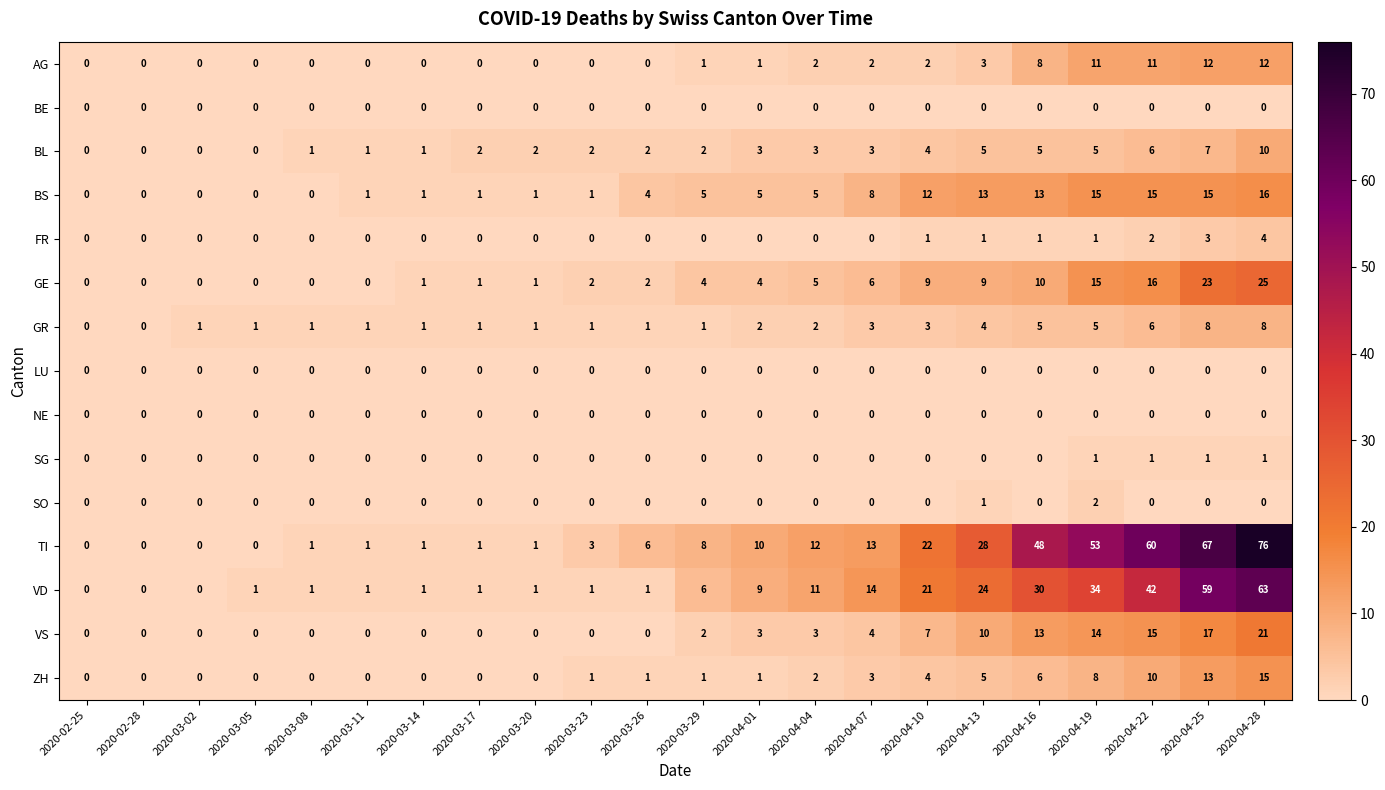

At which category is the sum across all series the highest?

2020-04-28